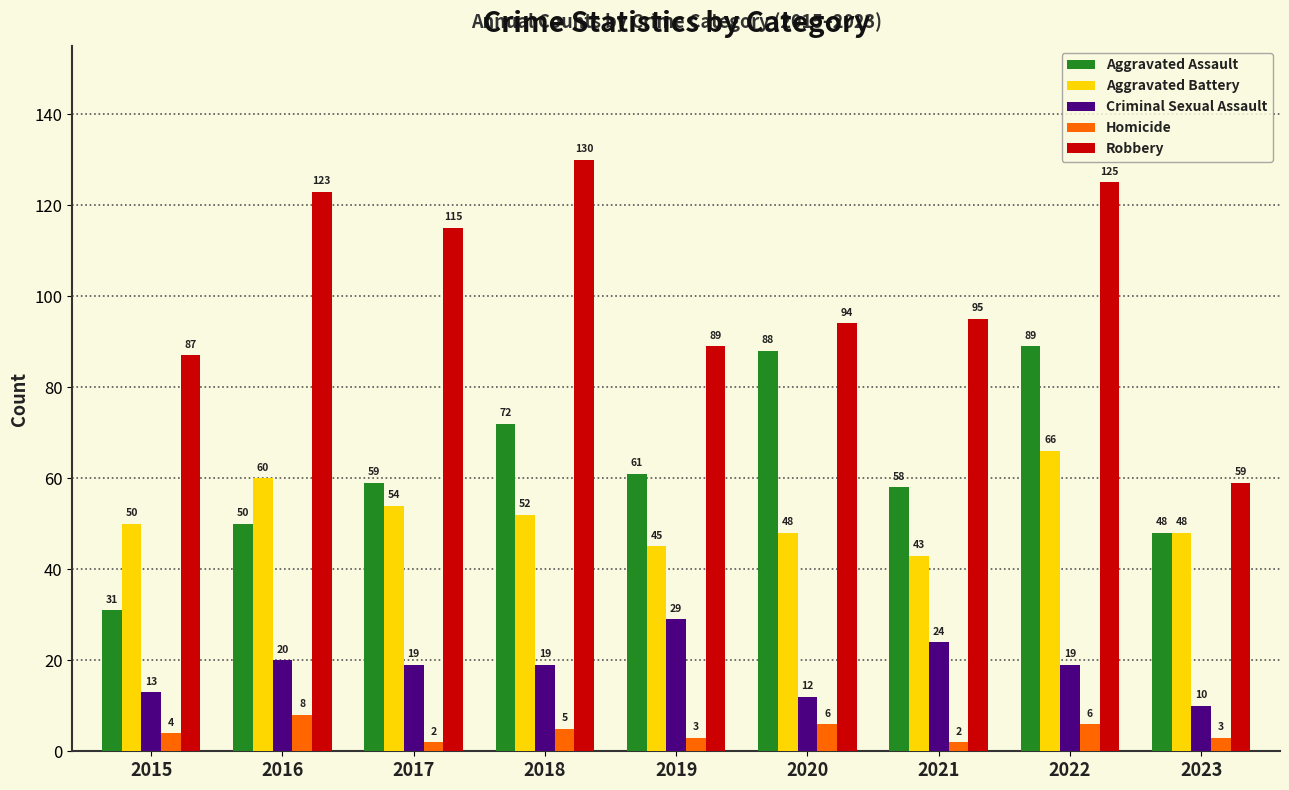

Reading left to right, list all the values displayed in this chart.

Aggravated Assault: 2015=31	2016=50	2017=59	2018=72	2019=61	2020=88	2021=58	2022=89	2023=48
Aggravated Battery: 2015=50	2016=60	2017=54	2018=52	2019=45	2020=48	2021=43	2022=66	2023=48
Criminal Sexual Assault: 2015=13	2016=20	2017=19	2018=19	2019=29	2020=12	2021=24	2022=19	2023=10
Homicide: 2015=4	2016=8	2017=2	2018=5	2019=3	2020=6	2021=2	2022=6	2023=3
Robbery: 2015=87	2016=123	2017=115	2018=130	2019=89	2020=94	2021=95	2022=125	2023=59